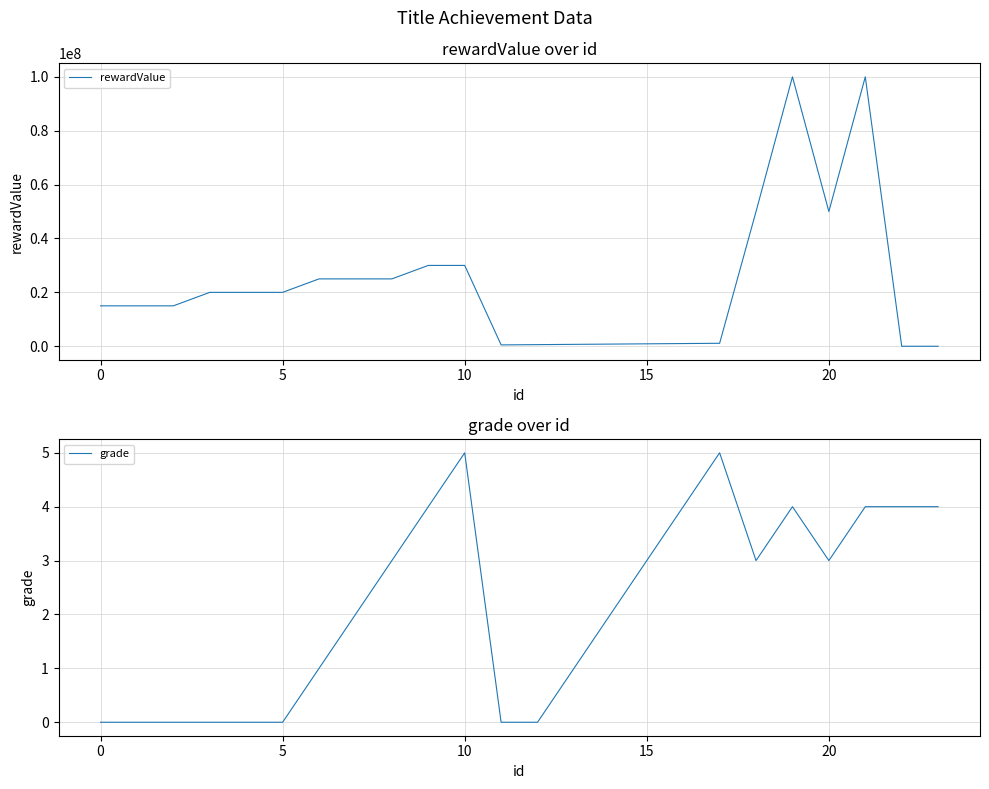

What is the average value of the grade series?

2